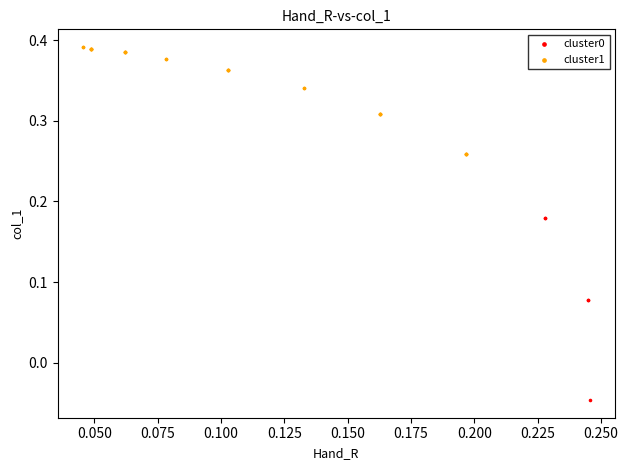

Which series contains the highest Y value?

cluster1